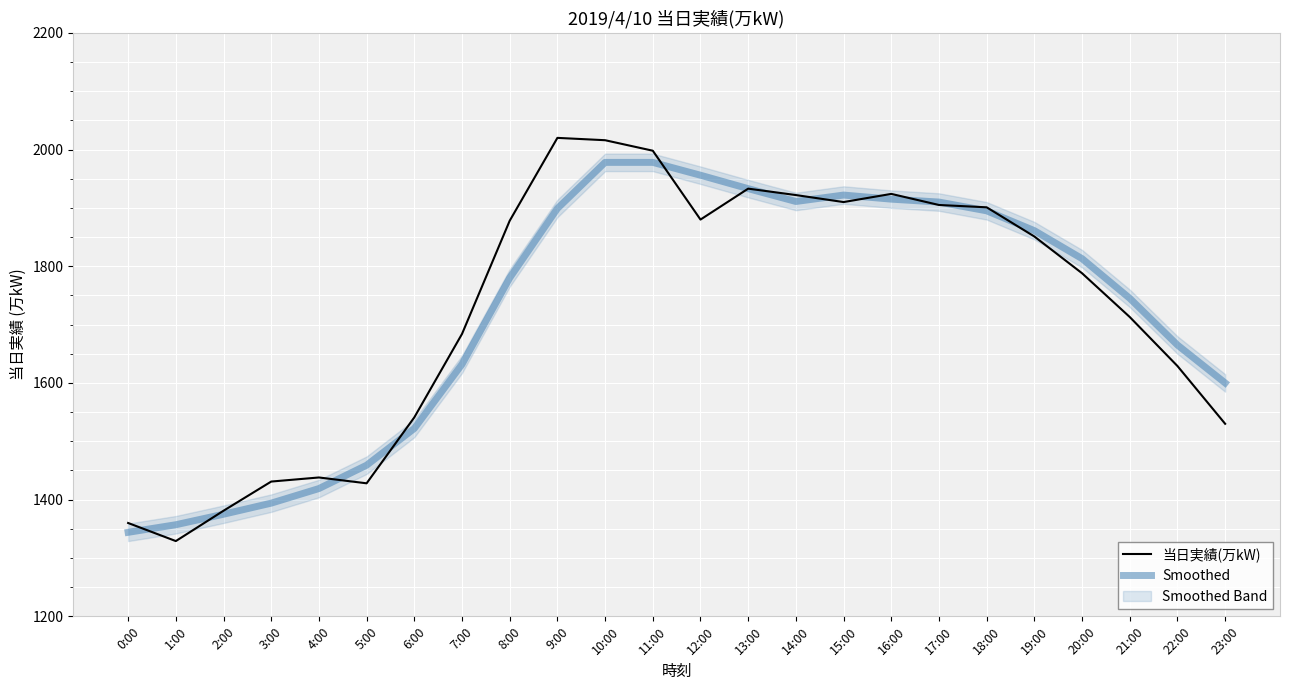

Reading left to right, transcribe all the data shown in this chart.

当日実績(万kW): 0:00=1360	1:00=1329	2:00=1381	3:00=1431	4:00=1438	5:00=1428	6:00=1541	7:00=1684	8:00=1878	9:00=2020	10:00=2016	11:00=1998	12:00=1880	13:00=1933	14:00=1922	15:00=1910	16:00=1924	17:00=1905	18:00=1901	19:00=1851	20:00=1788	21:00=1713	22:00=1629	23:00=1530
Smoothed: 0:00=1344	1:00=1357	2:00=1375	3:00=1394	4:00=1419	5:00=1459	6:00=1522	7:00=1632	8:00=1780	9:00=1899	10:00=1978	11:00=1978	12:00=1956	13:00=1933	14:00=1911	15:00=1922	16:00=1915	17:00=1910	18:00=1895	19:00=1861	20:00=1813	21:00=1745	22:00=1665	23:00=1600